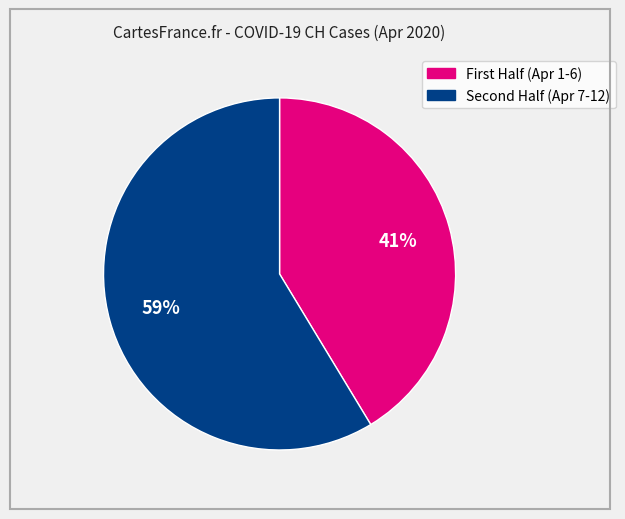

To the nearest percent, what is the average slice percentage?

50%